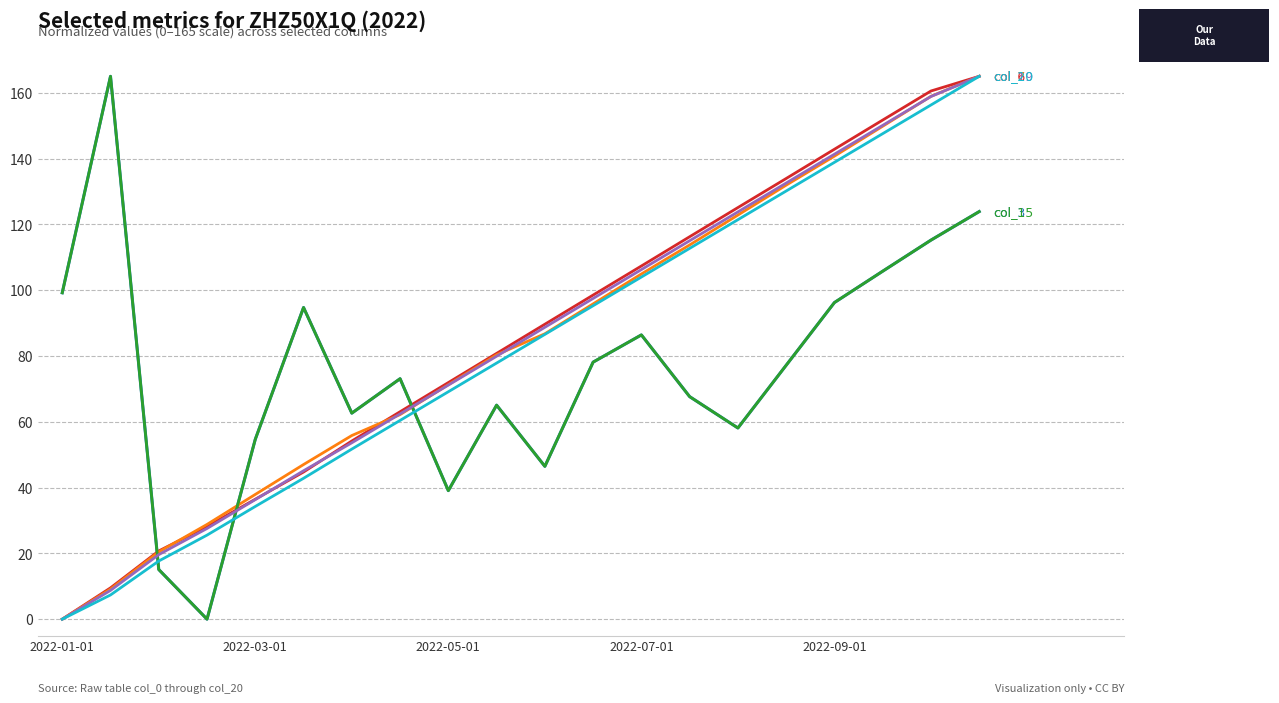

Is this an area chart (filled region under the line)?

No